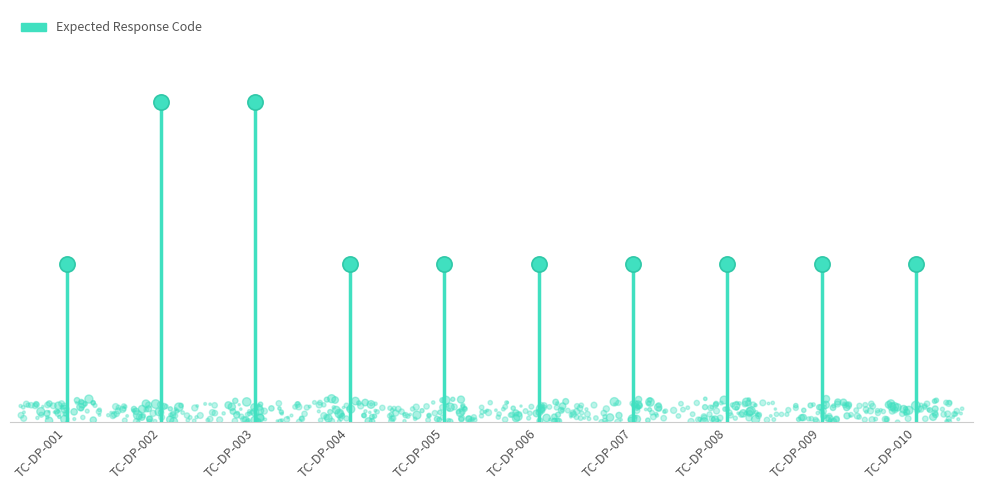

Which has a higher value, TC-DP-009 or TC-DP-002?

TC-DP-002